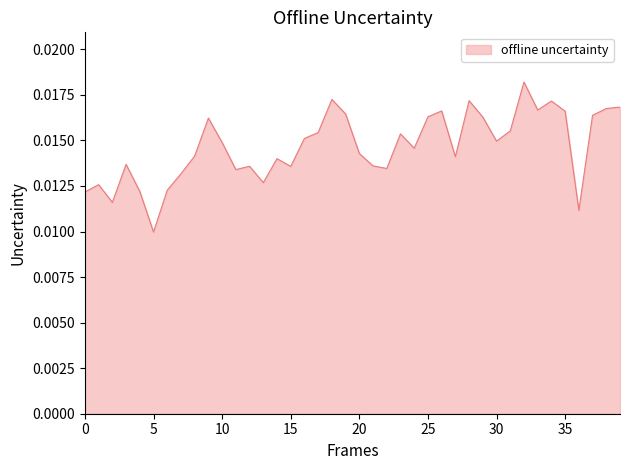

Is this an area chart (filled region under the line)?

Yes